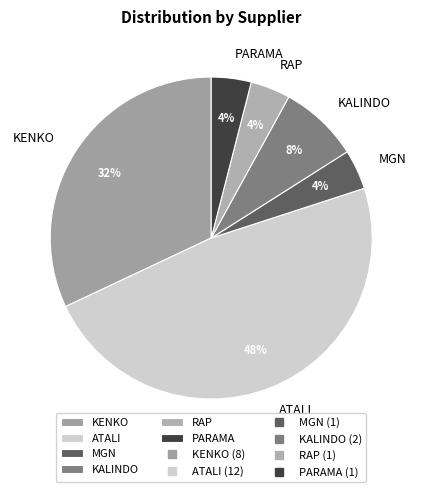

To the nearest percent, what portion does PARAMA represent?

4%